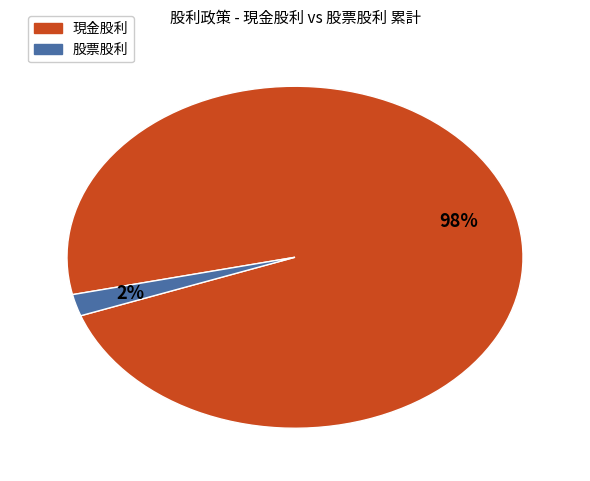

Does 現金股利 represent more than half of the total?

Yes